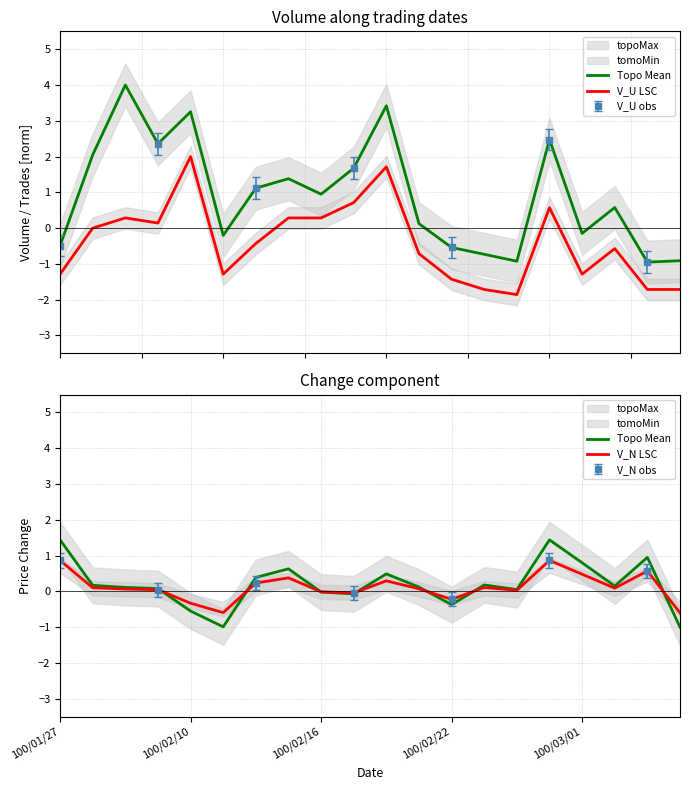

Between 7 and 11, which is larger?

7